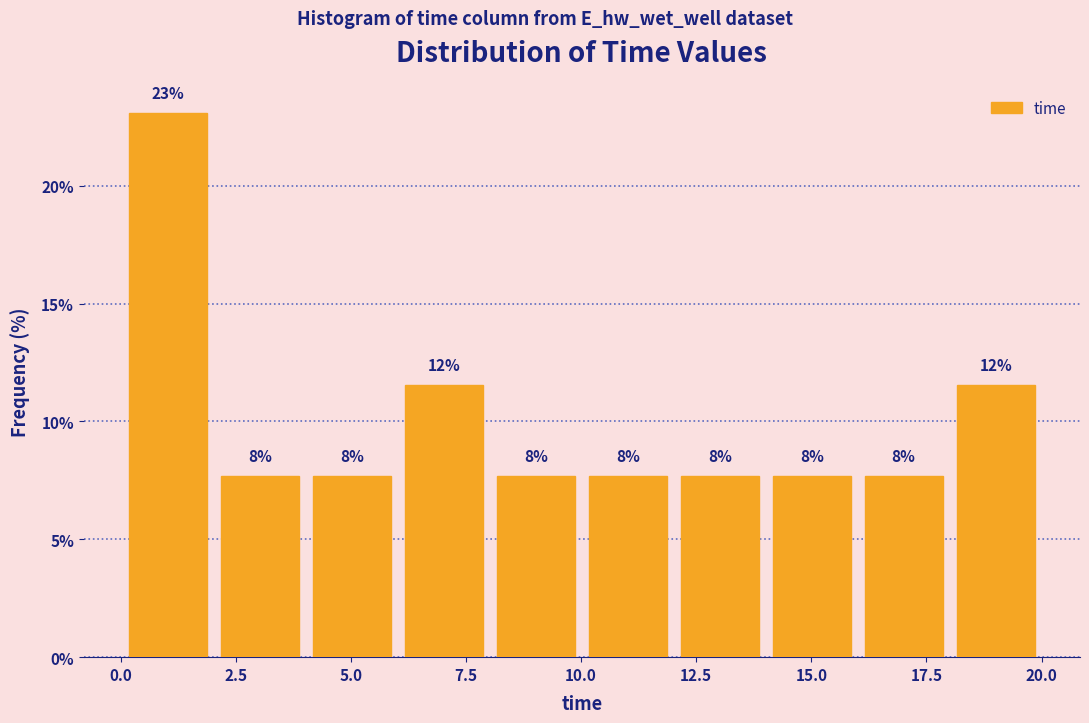

Around what value on the x-axis is the tallest bar? Give the approximate position of its centre, as read against the axis.

1.0